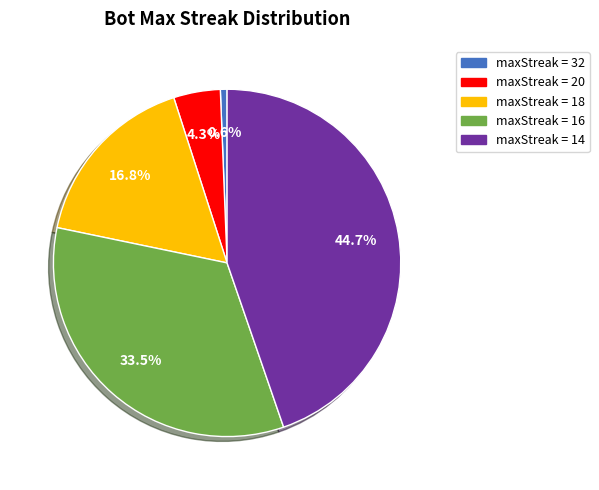

Does any single category account for the majority?

No